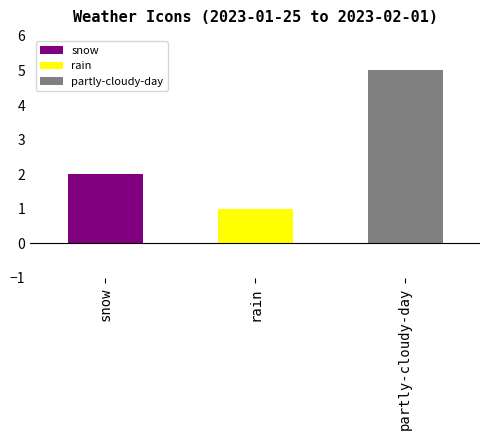

Does the chart contain any negative values?

No